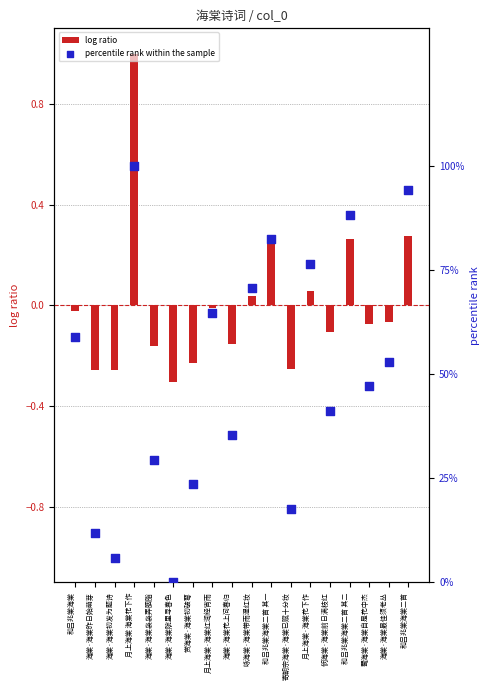

Which series reaches the minimum Y coordinate?

log ratio